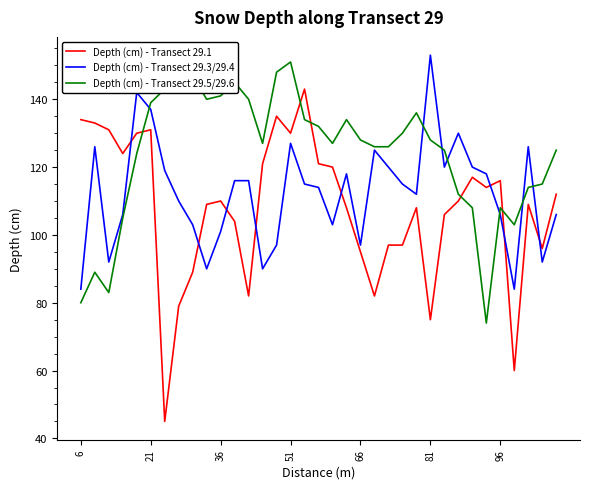

How many interior local peaks does the Depth (cm) - Transect 29.1 series have?

8